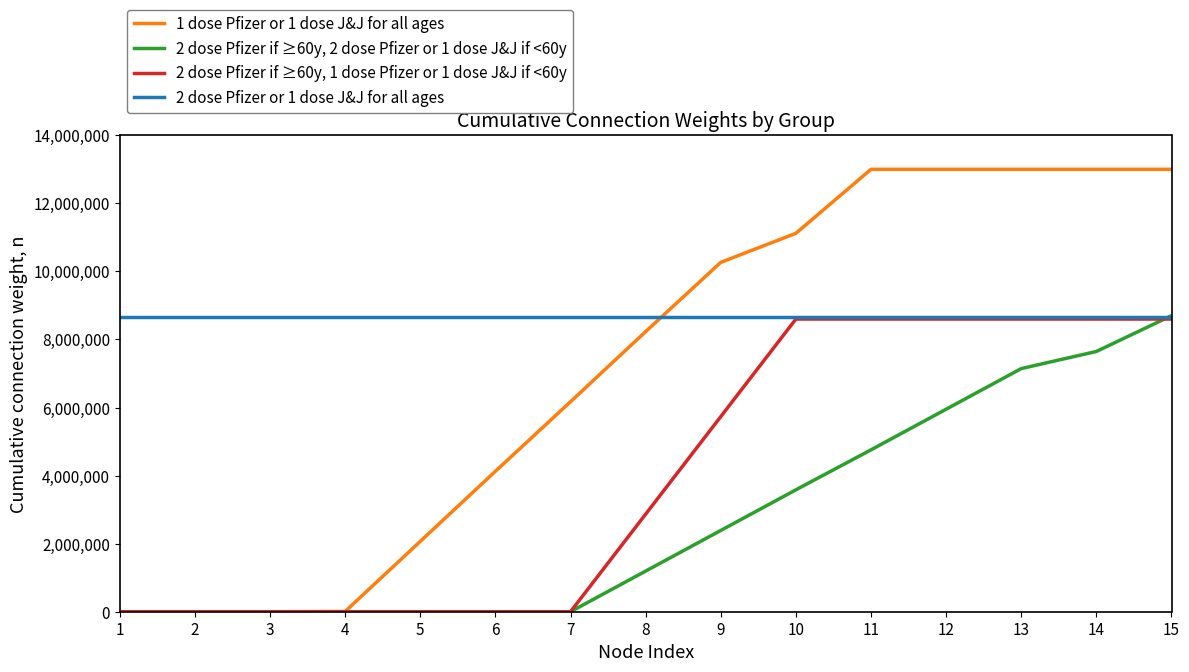

What is the total value across all series at 3?

8650000.0